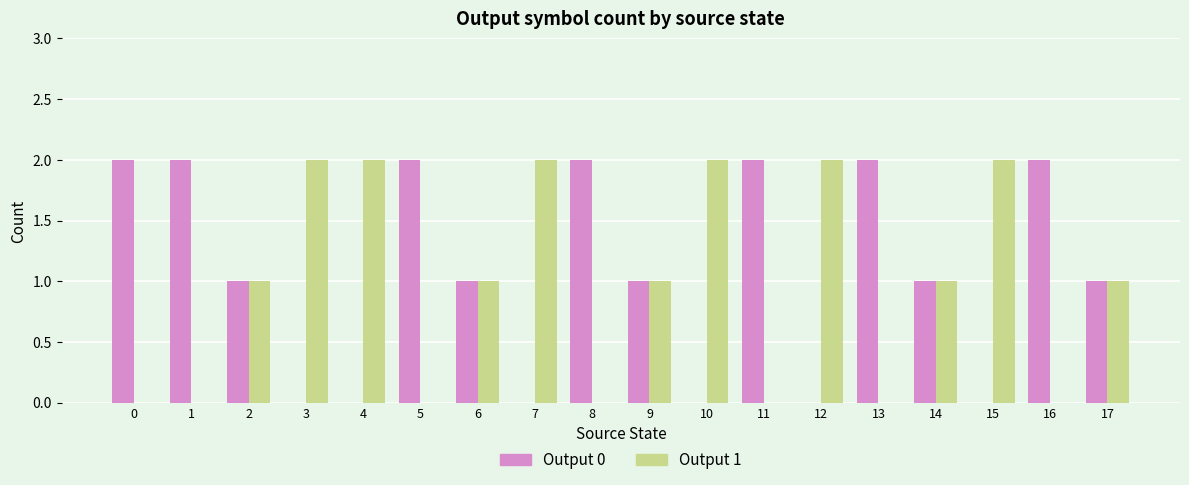

How many series are shown in this chart?

2